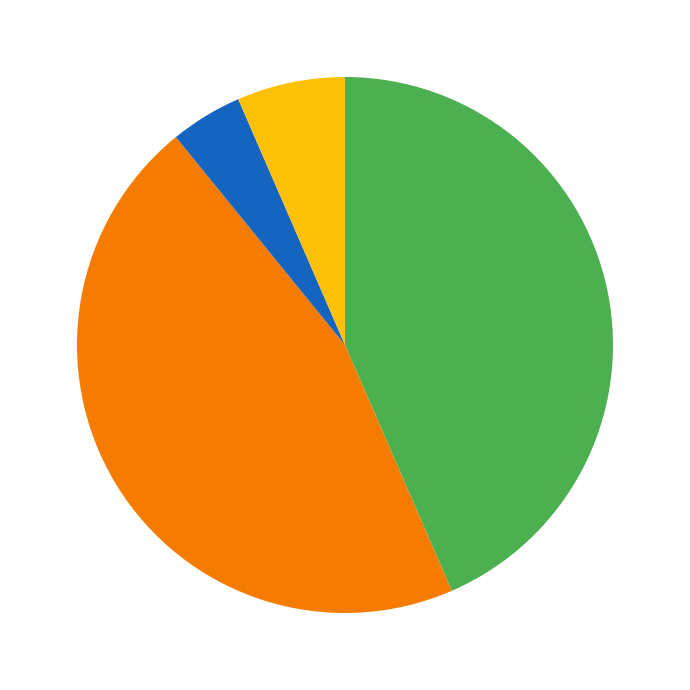

Does any single category account for the majority?

No